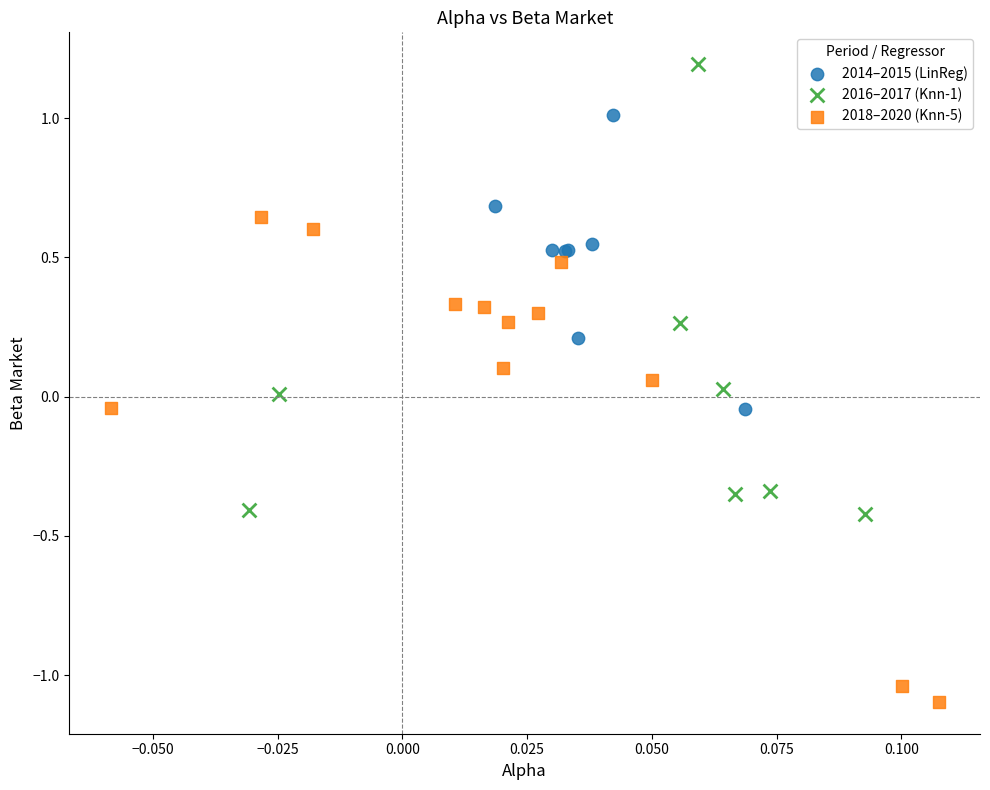

Which series has the widest spread of Y values?

2018–2020 (Knn-5)